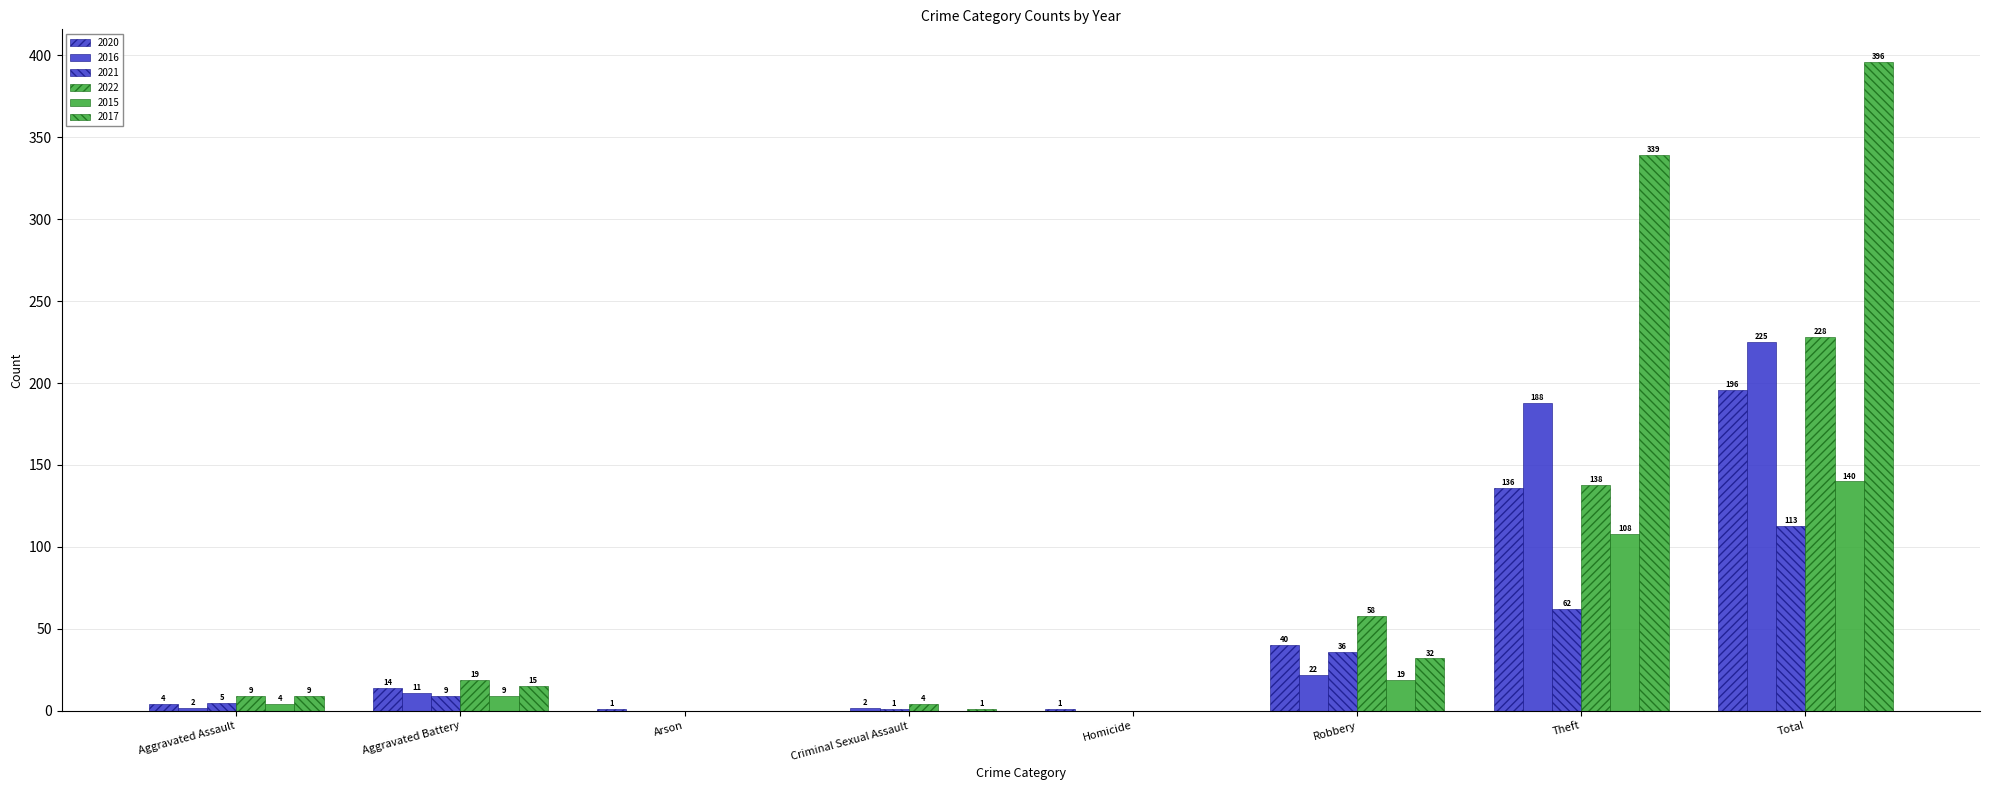

Are the bars horizontal?

No